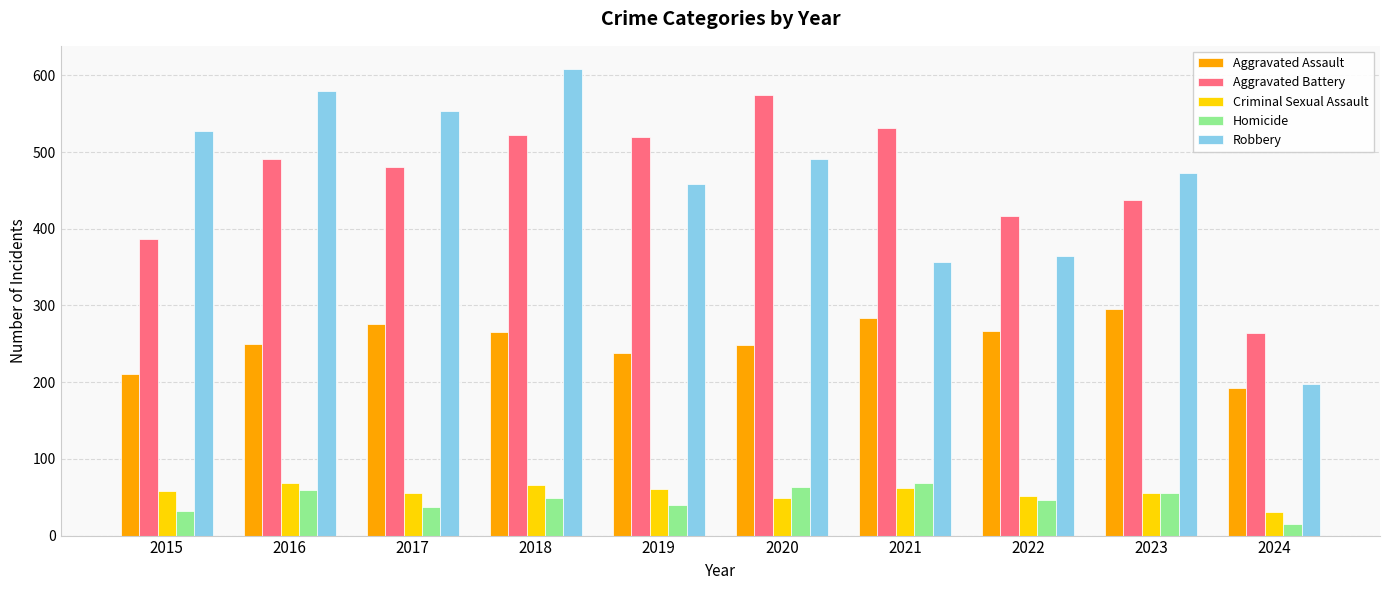

At which label does Homicide reach its peak?

2021